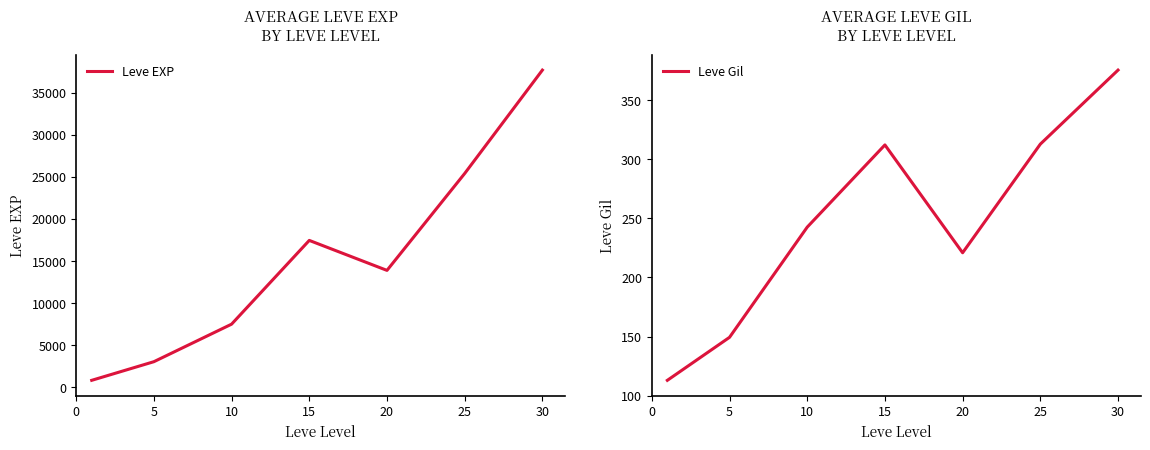

How many series are shown in this chart?

2